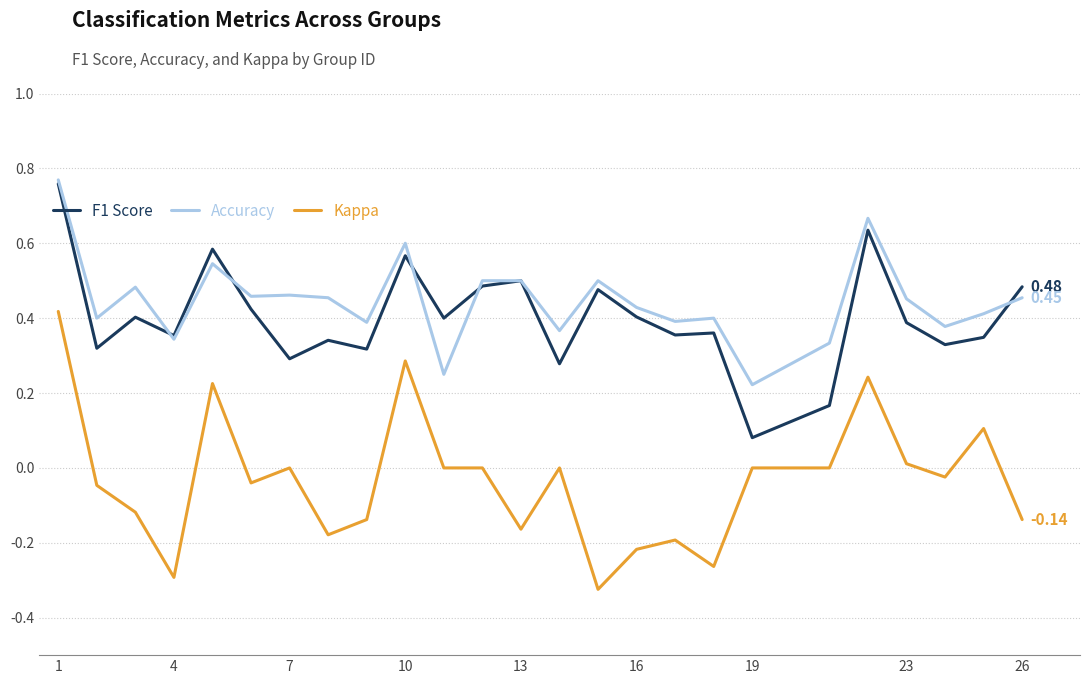

Which series has the largest range (max minus min)?

Kappa